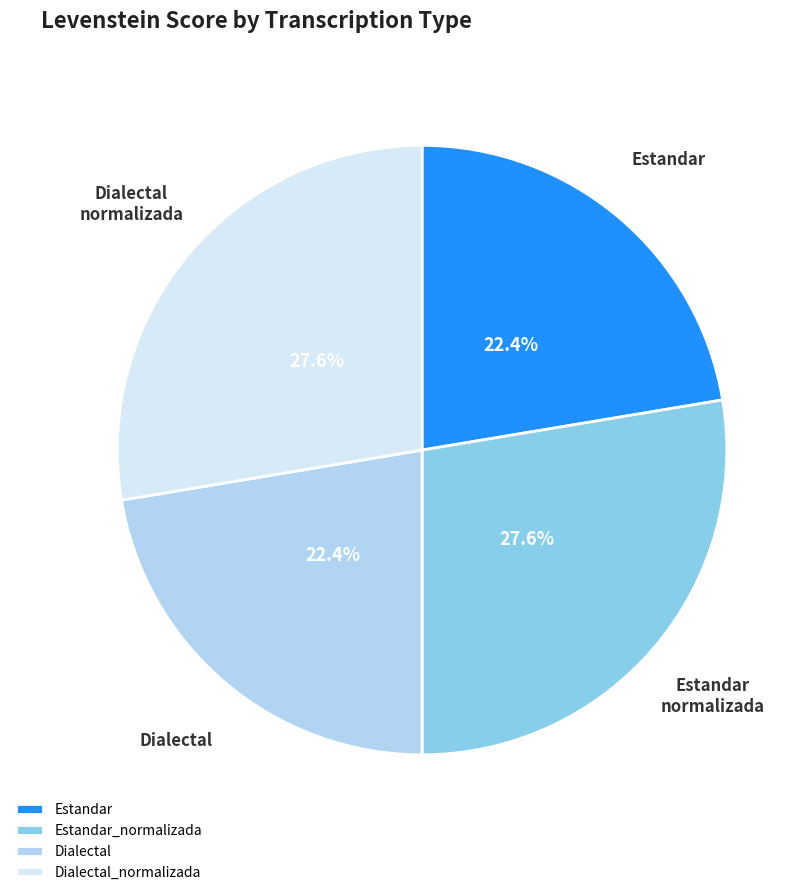

How many segments does this pie chart have?

4